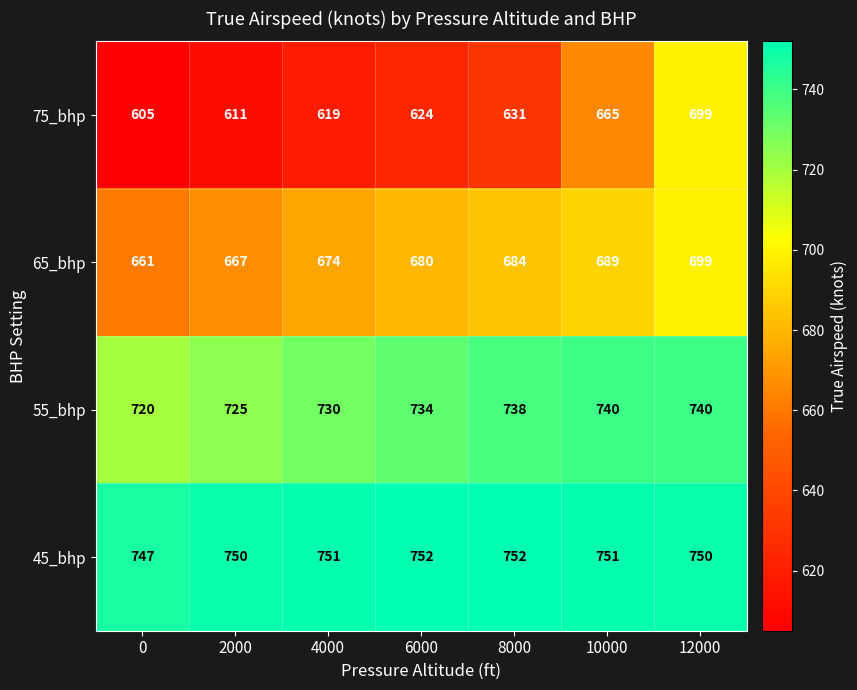

Reading left to right, transcribe all the data shown in this chart.

75_bhp: 605	611	619	624	631	665	699
65_bhp: 661	667	674	680	684	689	699
55_bhp: 720	725	730	734	738	740	740
45_bhp: 747	750	751	752	752	751	750